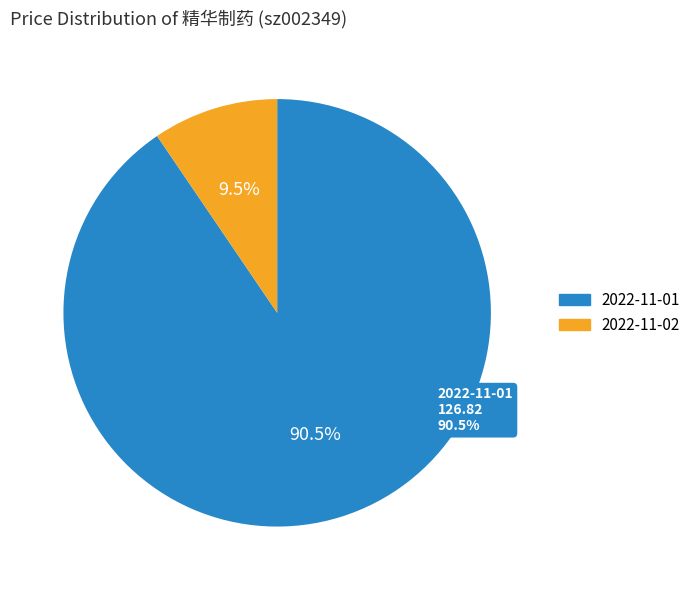

Is 2022-10-28 the majority of the pie?

No